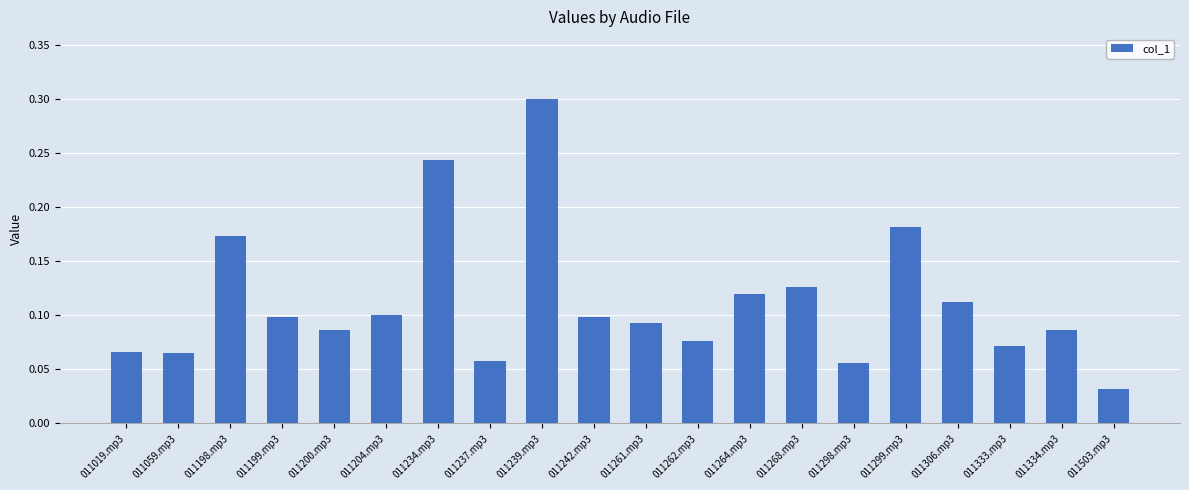

What is the value of the 9th bar from the left?

0.3